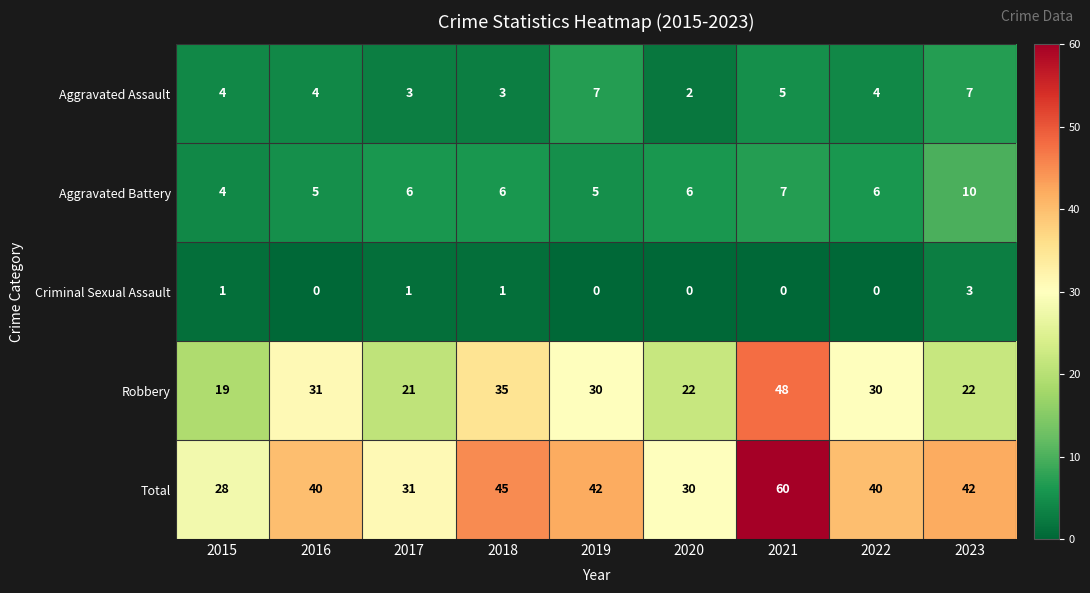

What is the difference between the maximum and minimum values in the Aggravated Battery series?

6